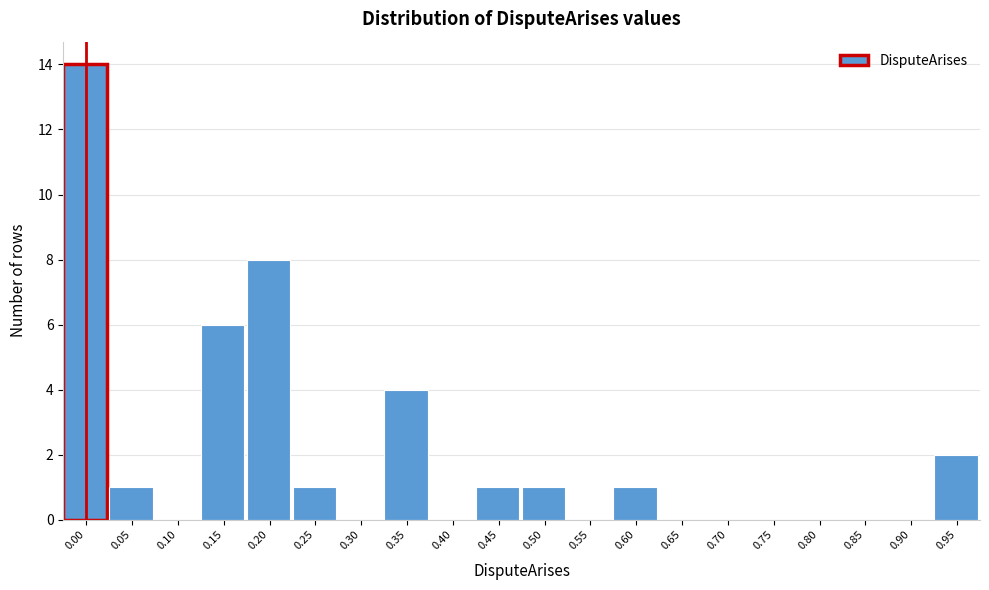

Reading right to left, list all the values displayed in this chart.

0.95=2	0.90=0	0.85=0	0.80=0	0.75=0	0.70=0	0.65=0	0.60=1	0.55=0	0.50=1	0.45=1	0.40=0	0.35=4	0.30=0	0.25=1	0.20=8	0.15=6	0.10=0	0.05=1	0.00=14